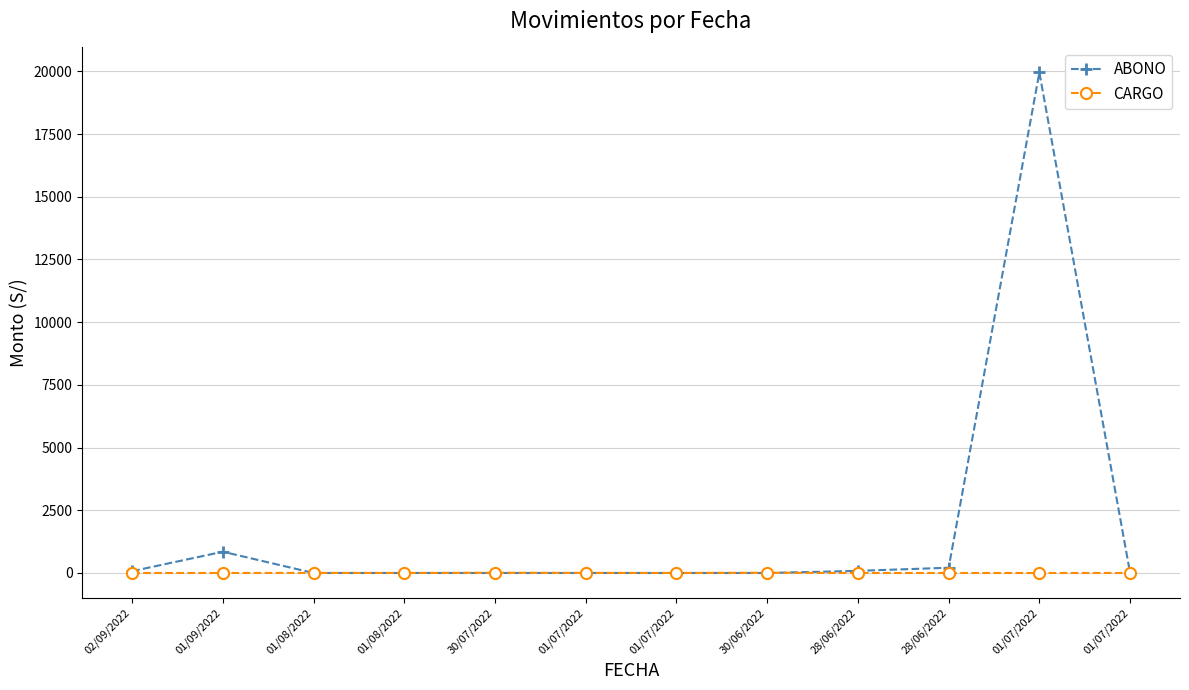

At which category is the sum across all series the highest?

01/07/2022